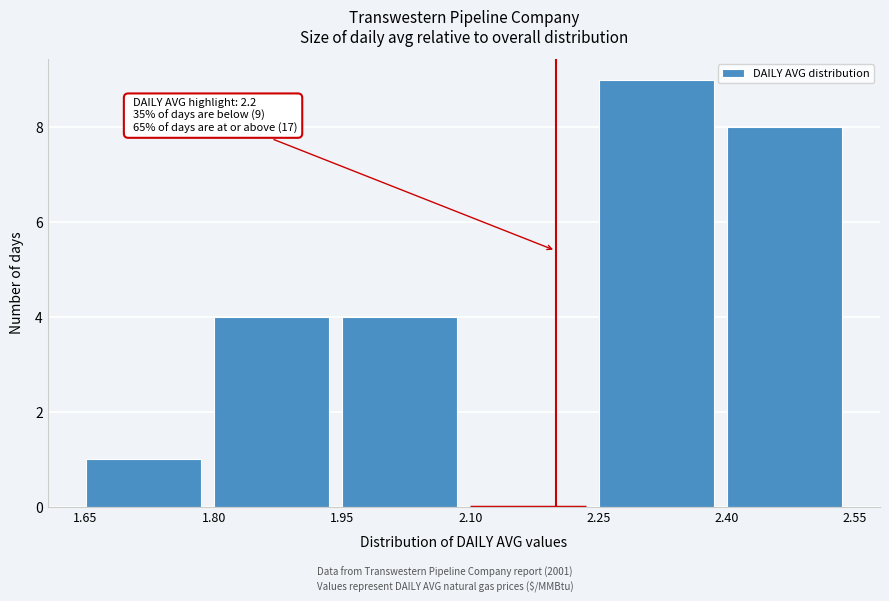

Over which range of the x-axis is the bar tallest?

2.25 to 2.40